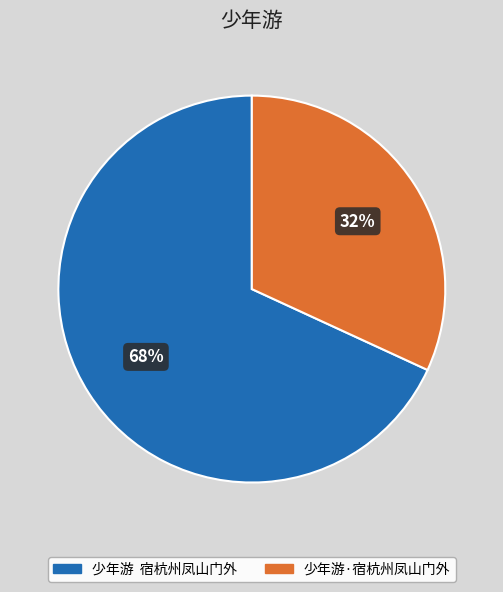

Is it true that 少年游·宿杭州凤山门外 is 32% of the pie?

True